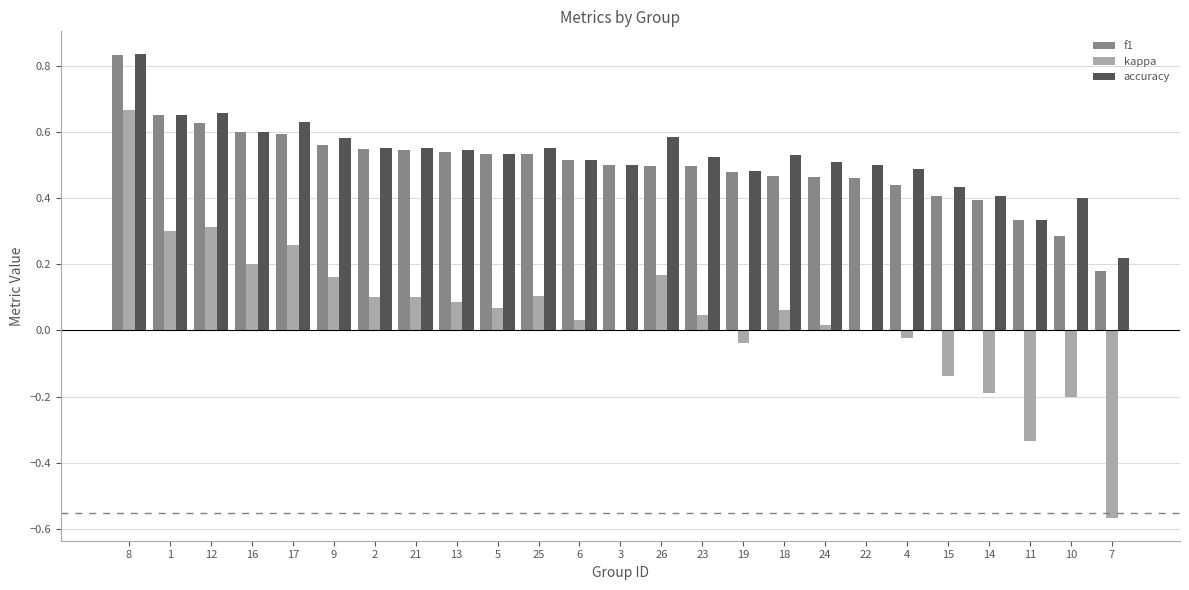

Is the value of accuracy at 9 greater than the value of kappa at 25?

Yes